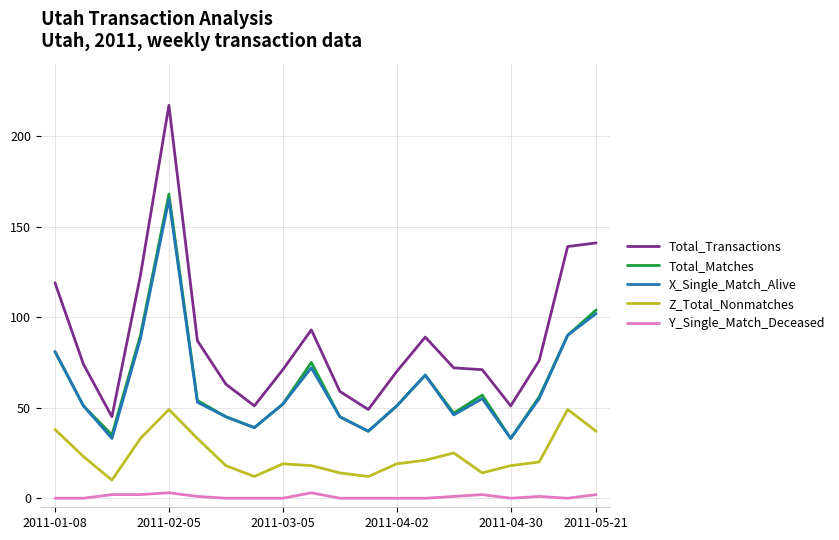

What is the sum of all Total_Transactions values?

1760